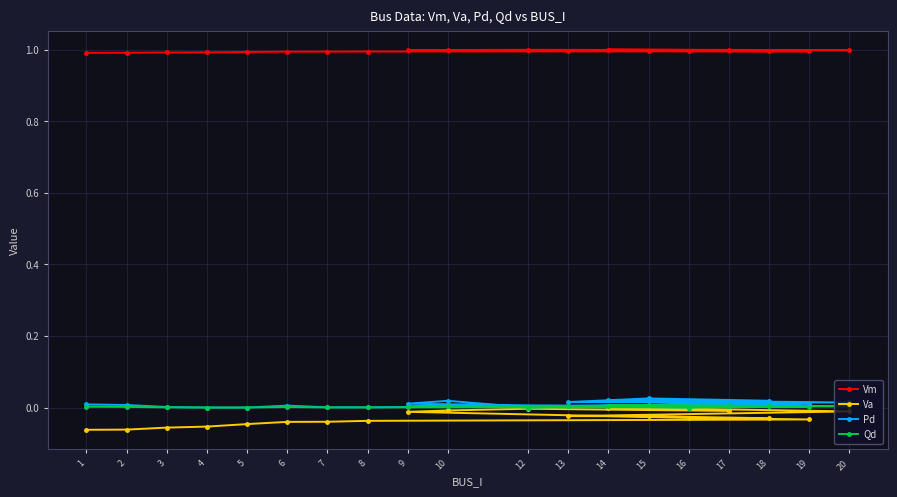

How many negative values does the Va series have?

18